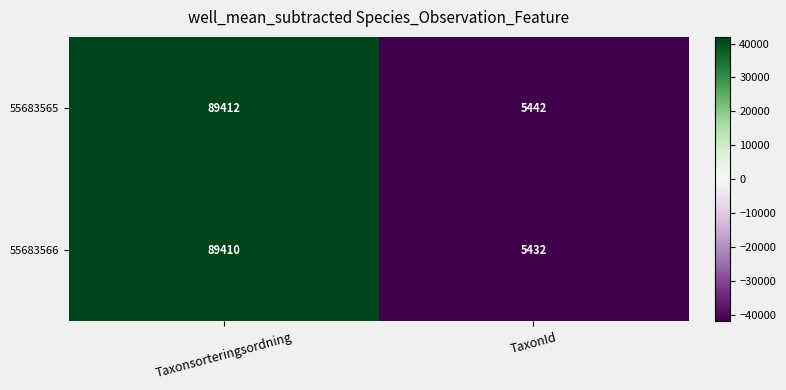

Count the number of data series in this chart.

2